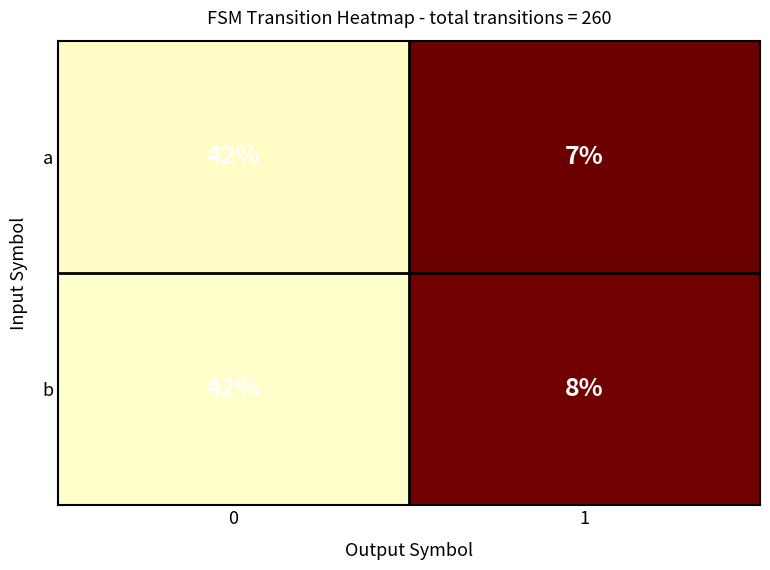

How many categories are shown in the chart?

2